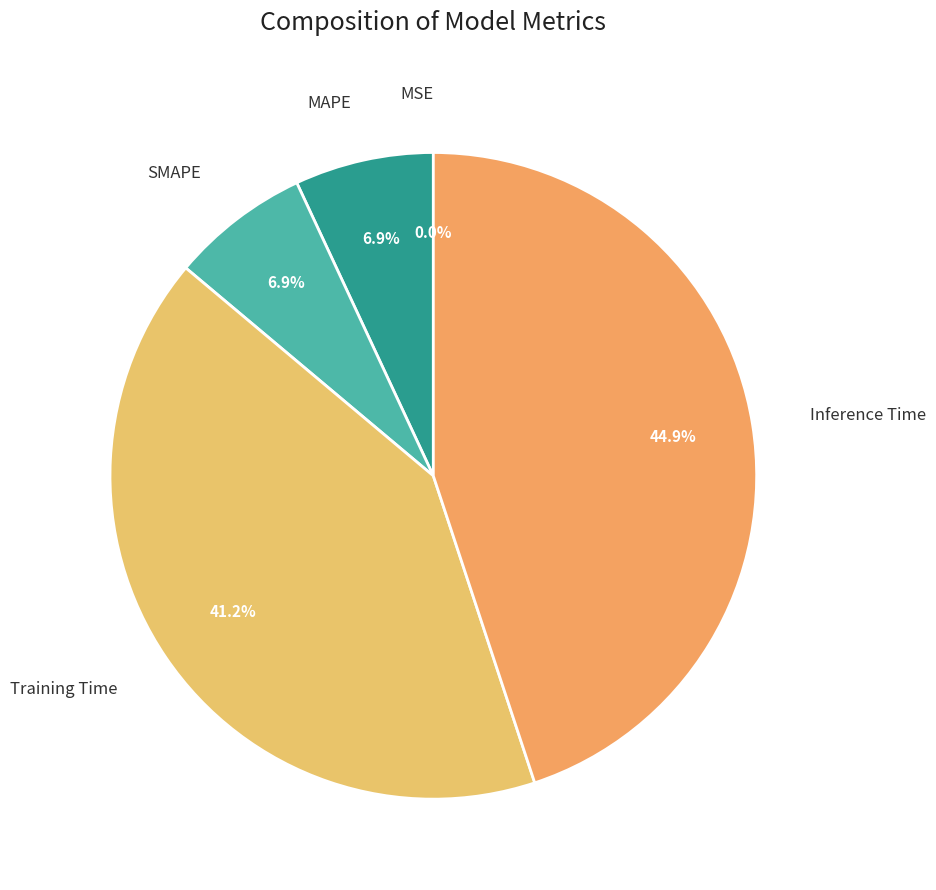

Between Inference Time and MAPE, which is larger?

Inference Time